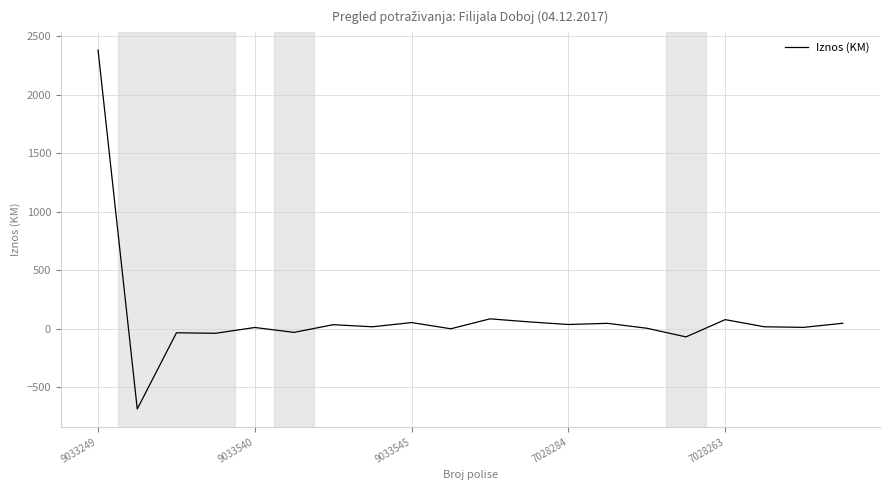

What is the difference between the maximum and minimum values?

3067.0